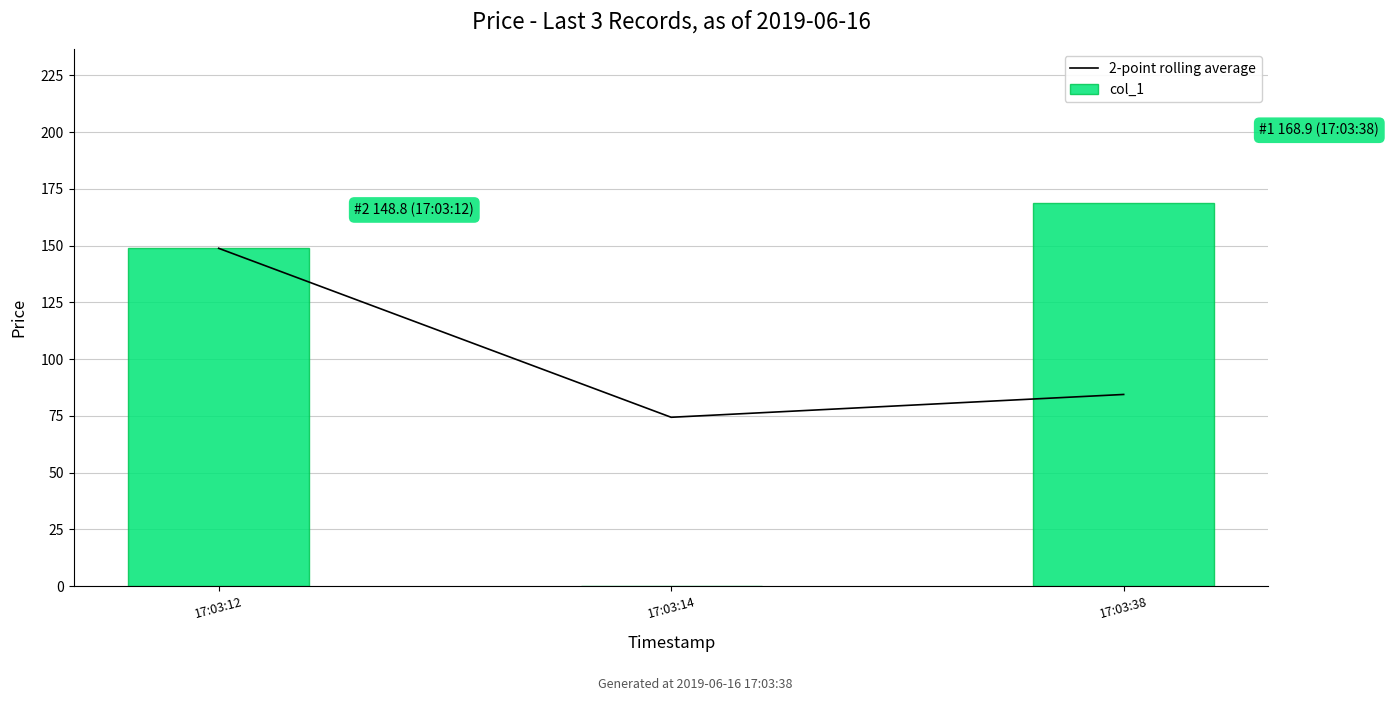

List the series in order of their peak value, lowest first.

2-point rolling average, col_1